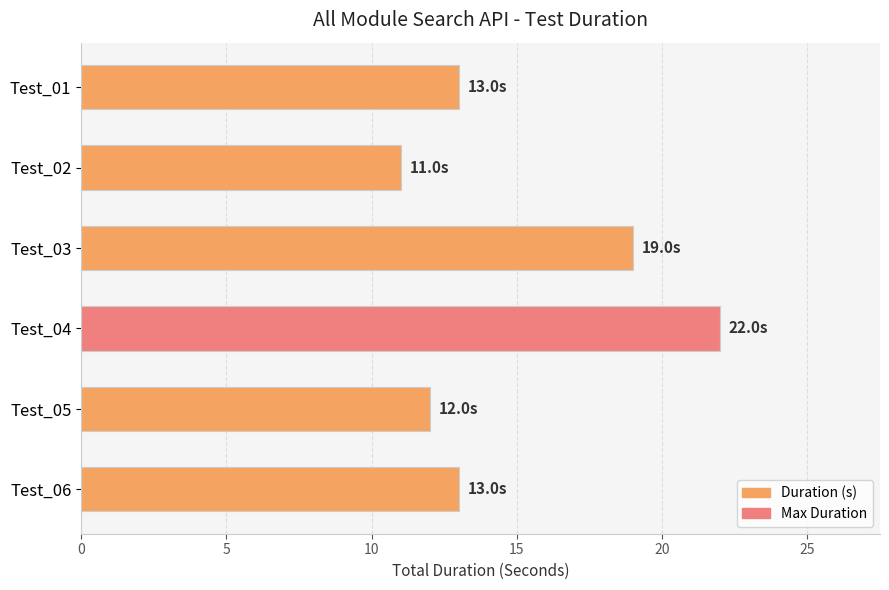

Read the value at Test_01.

13